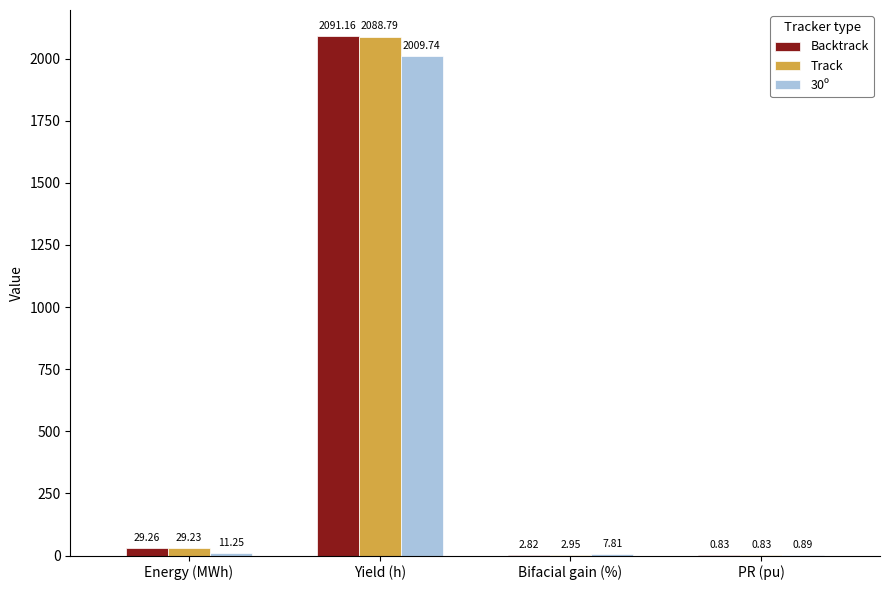

Which category has the highest value in the Backtrack series?

Yield (h)